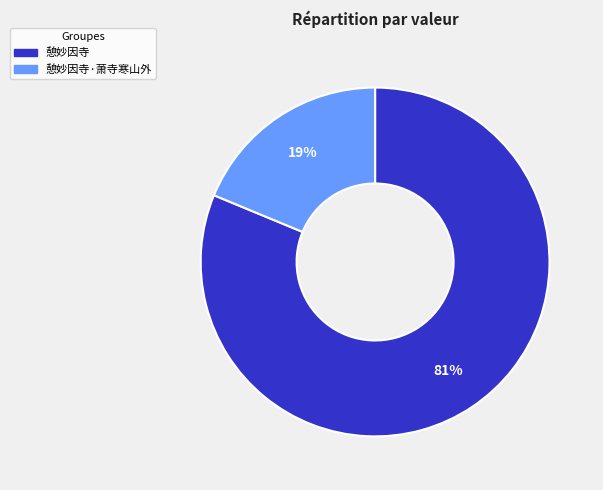

To the nearest percent, what is the average slice percentage?

50%